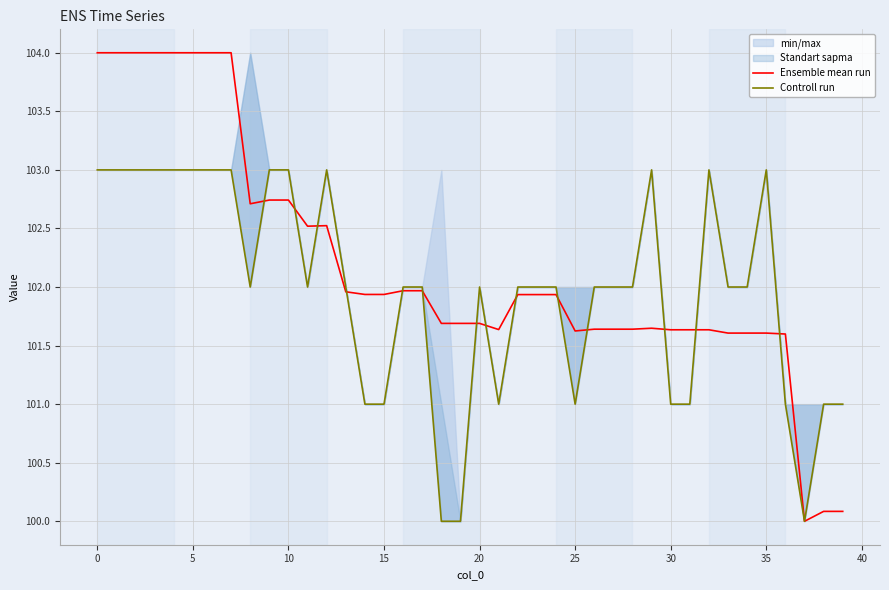

What is the minimum value for Ensemble mean run?

100.0